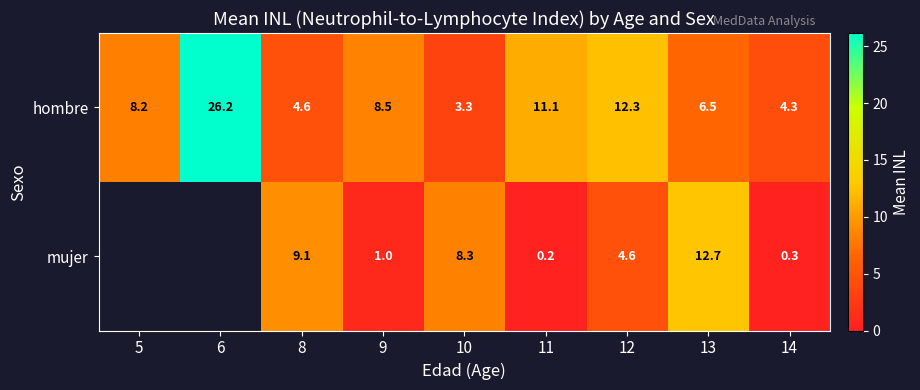

The value of mujer at 12 is 4.6. True or false?

True